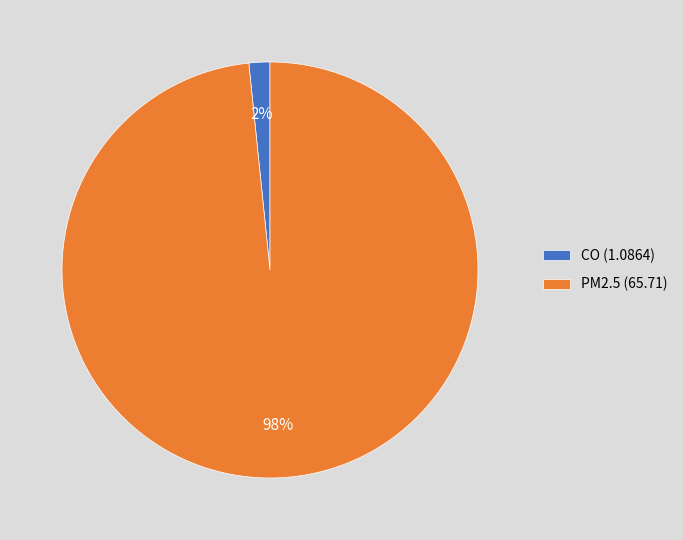

Which category has the biggest portion of the pie?

PM2.5